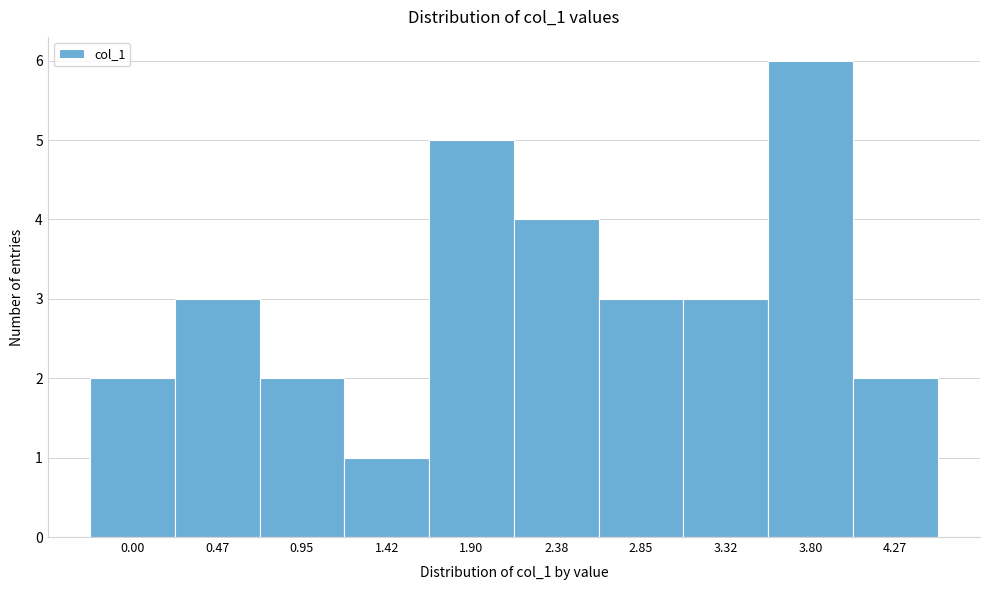

Reading left to right, extract all data points from this chart.

2	3	2	1	5	4	3	3	6	2